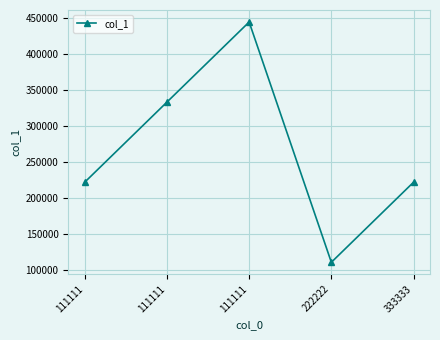

How many interior local peaks (higher than both neighbors) does the data have?

1